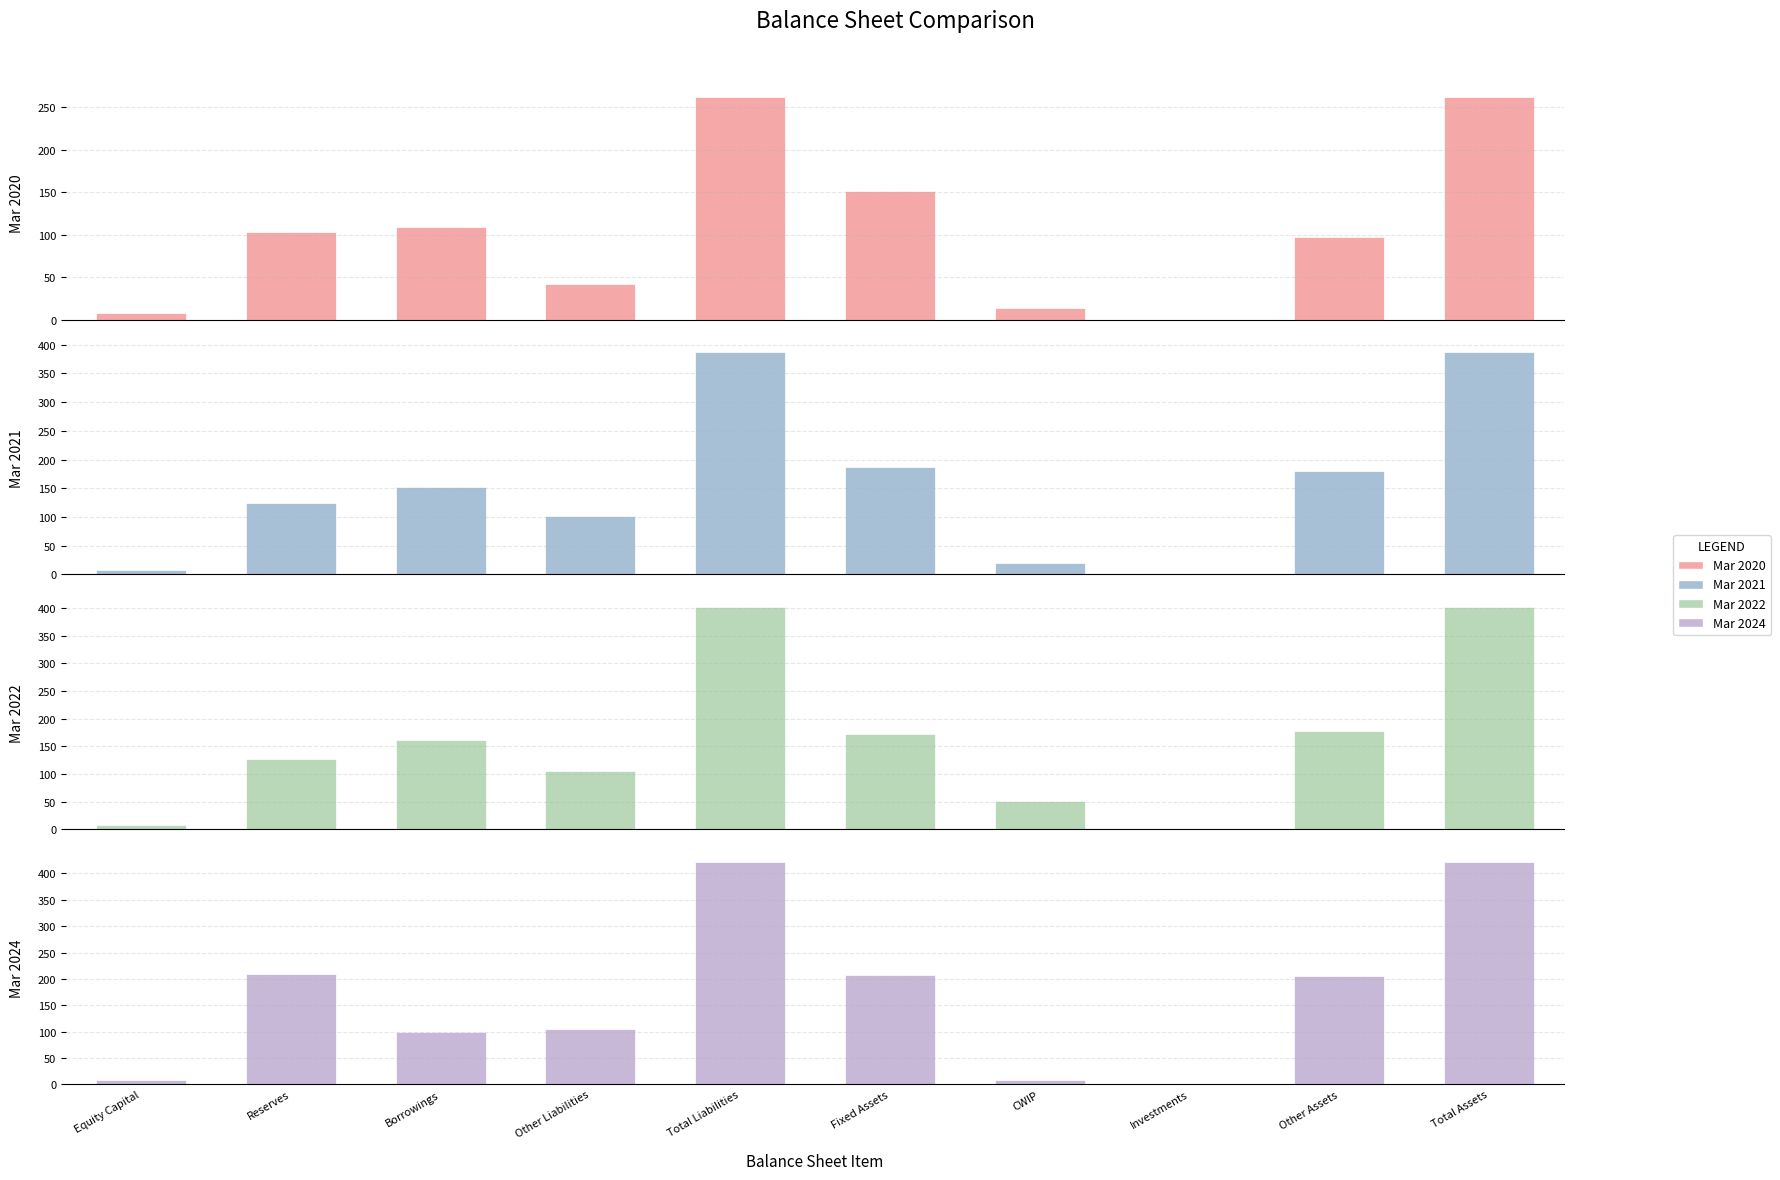

Reading right to left, what are all the values shown in this chart?

Mar 2020: 262	97	0	14	151	262	42	109	103	8
Mar 2021: 387	180	0	20	187	387	102	152	125	8
Mar 2022: 402	178	0	52	173	402	105	162	128	8
Mar 2024: 422	206	0	8	208	422	105	99	210	8